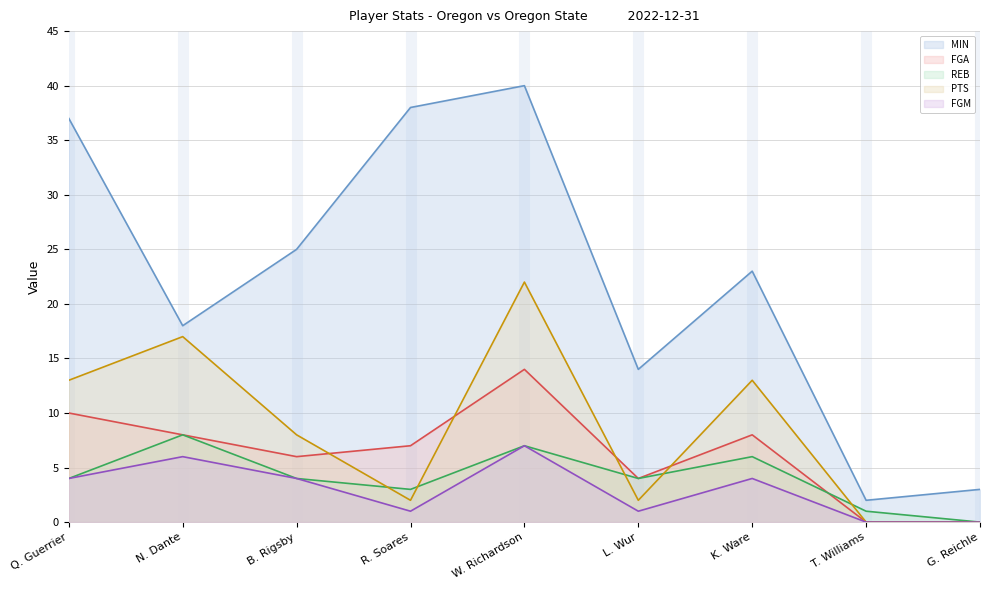

What is the average value of the MIN series?

22